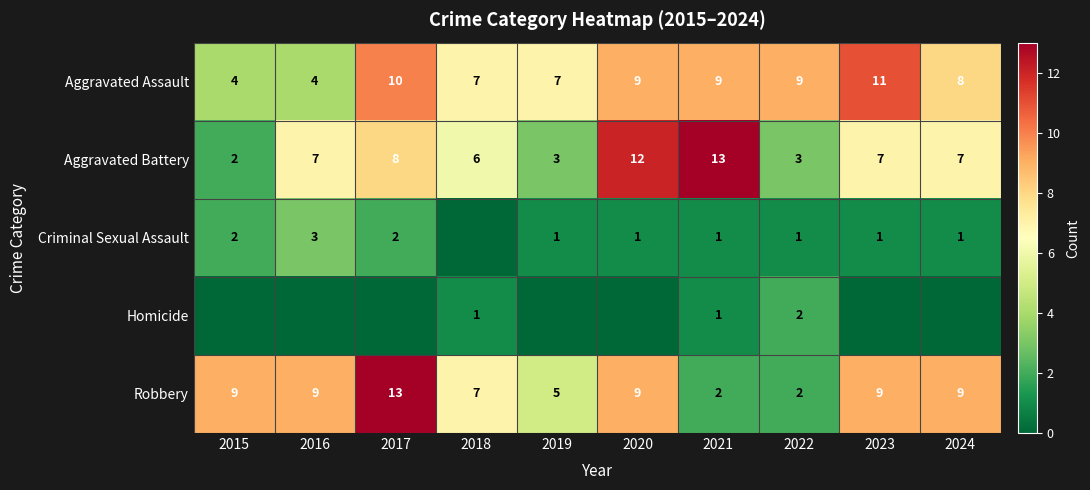

Which label corresponds to the smallest value in the chart?

2018